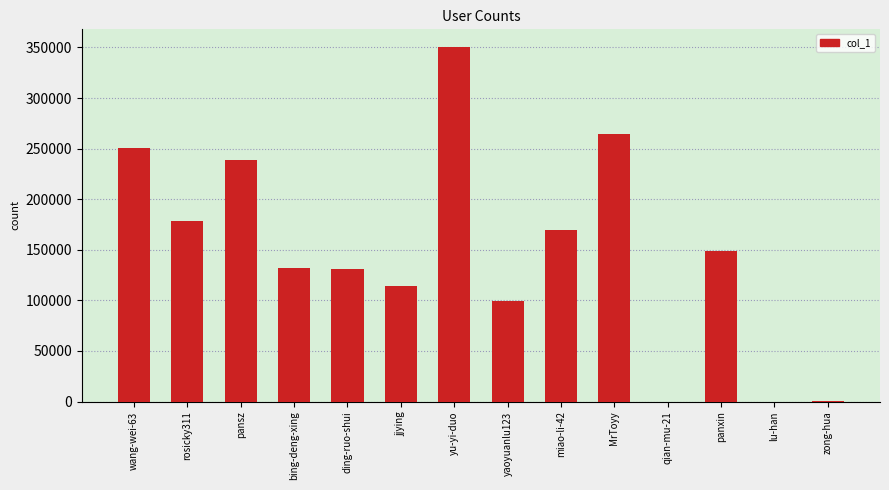

What is the maximum value shown in the chart?

350362